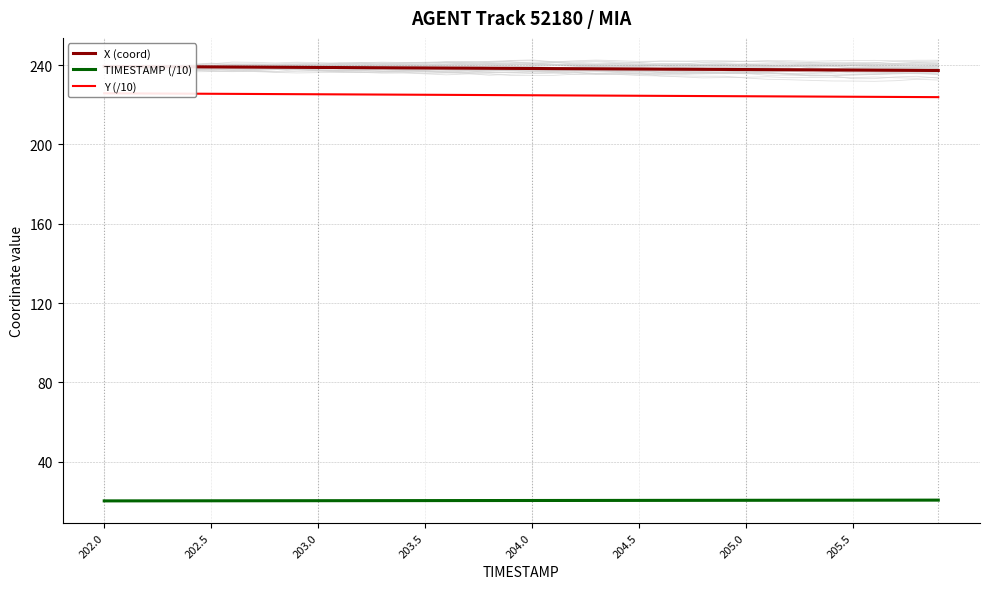

Does the chart have visible grid lines?

Yes